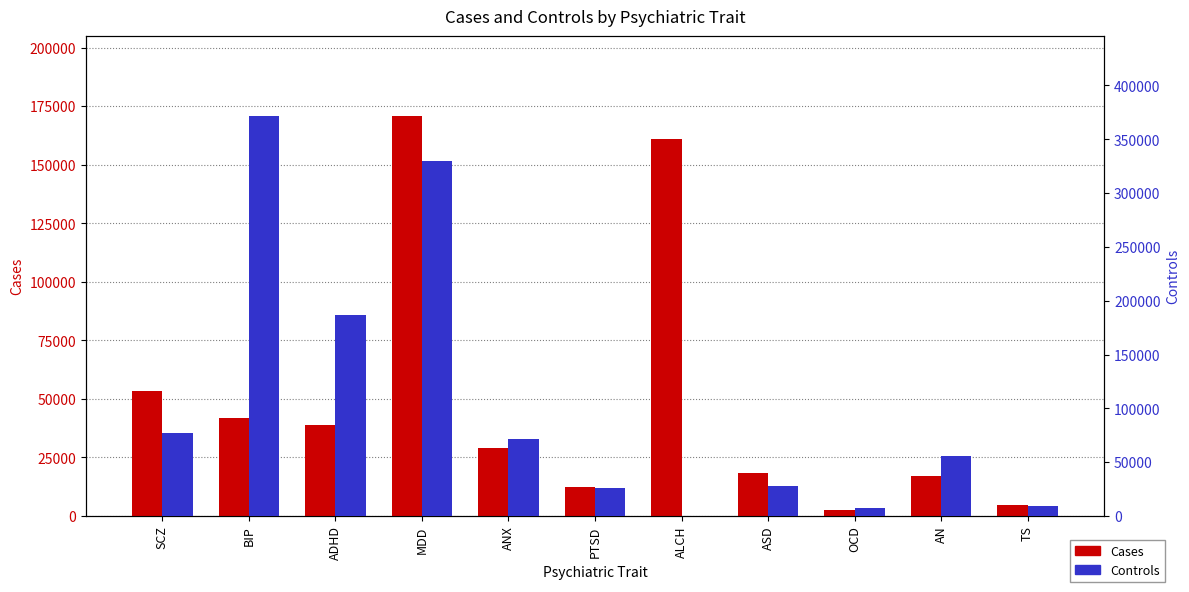

What is the sum of all Cases values?

549857